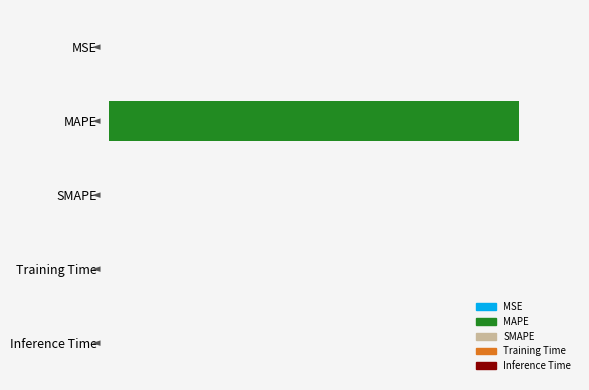

Rank the categories by value from lowest to highest.

SMAPE, Inference Time, Training Time, MSE, MAPE